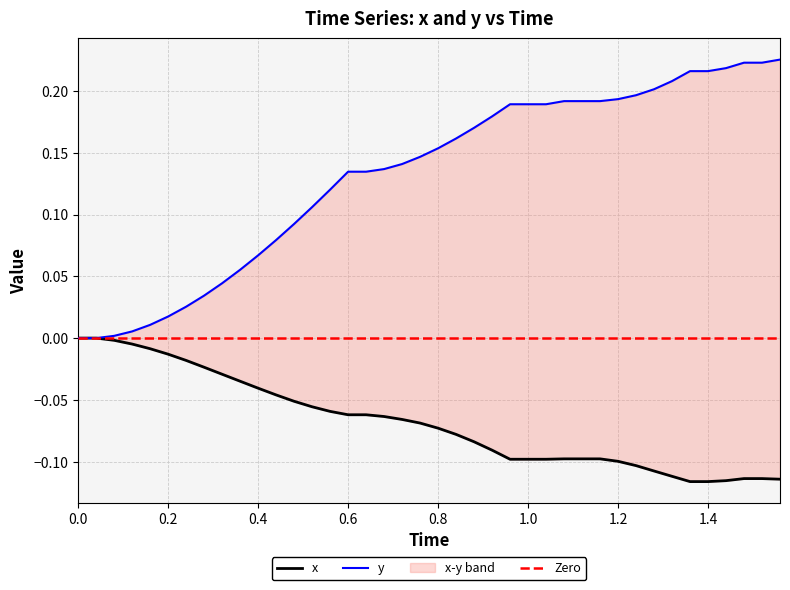

Rank the series by their maximum value, from highest to lowest.

y, x